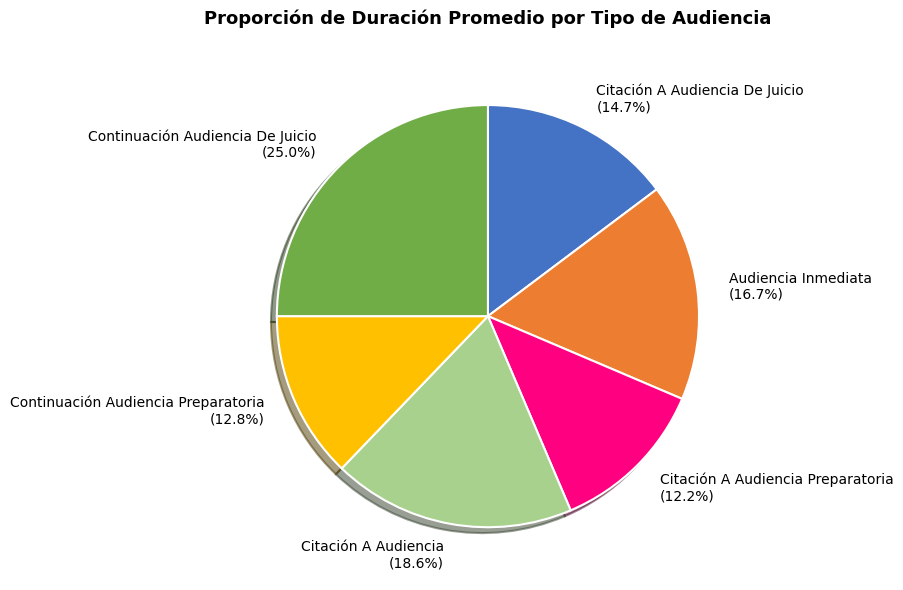

To the nearest percent, what is the difference between the largest and smallest slice percentages?

13%